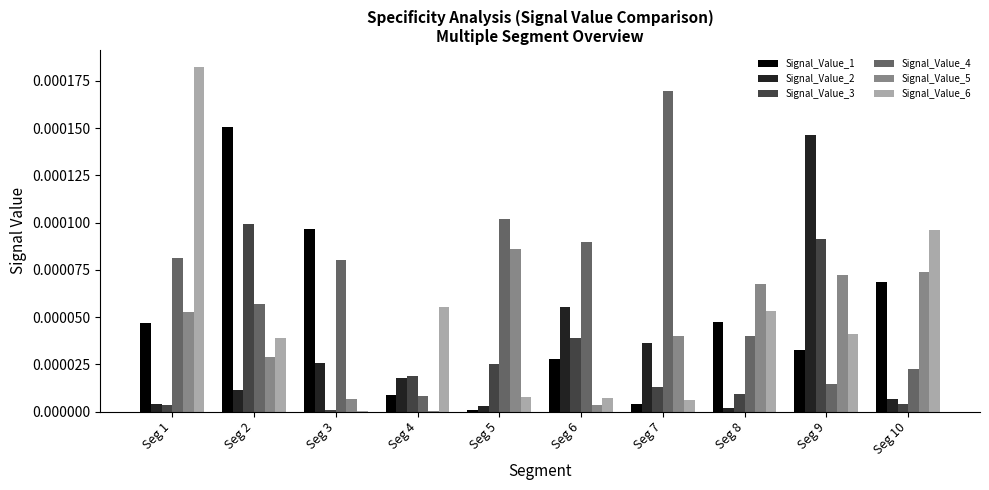

What are all the series names shown in the legend?

Signal_Value_1, Signal_Value_2, Signal_Value_3, Signal_Value_4, Signal_Value_5, Signal_Value_6